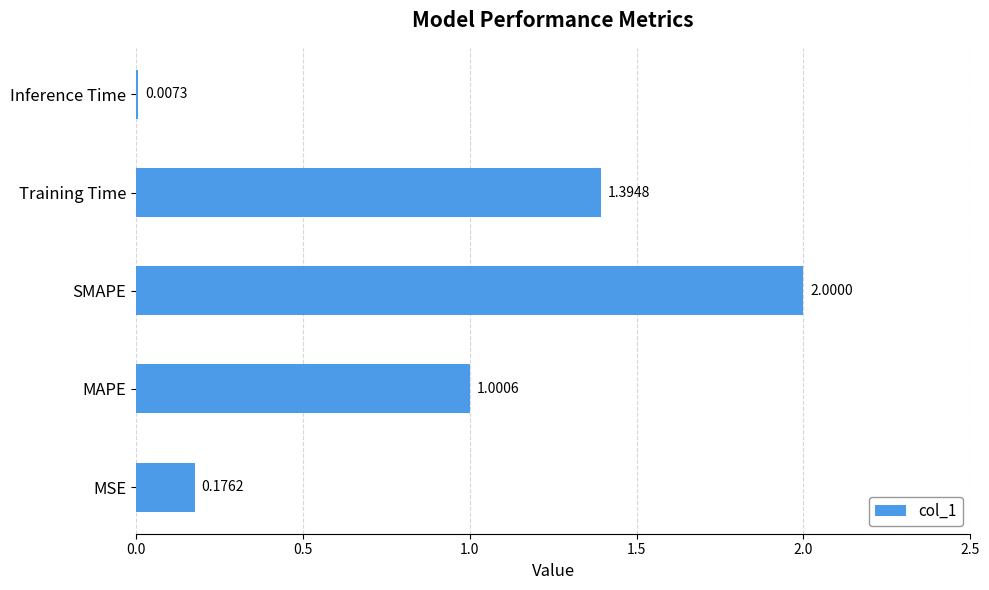

What is the ratio of the value at MAPE to the value at SMAPE?

0.5